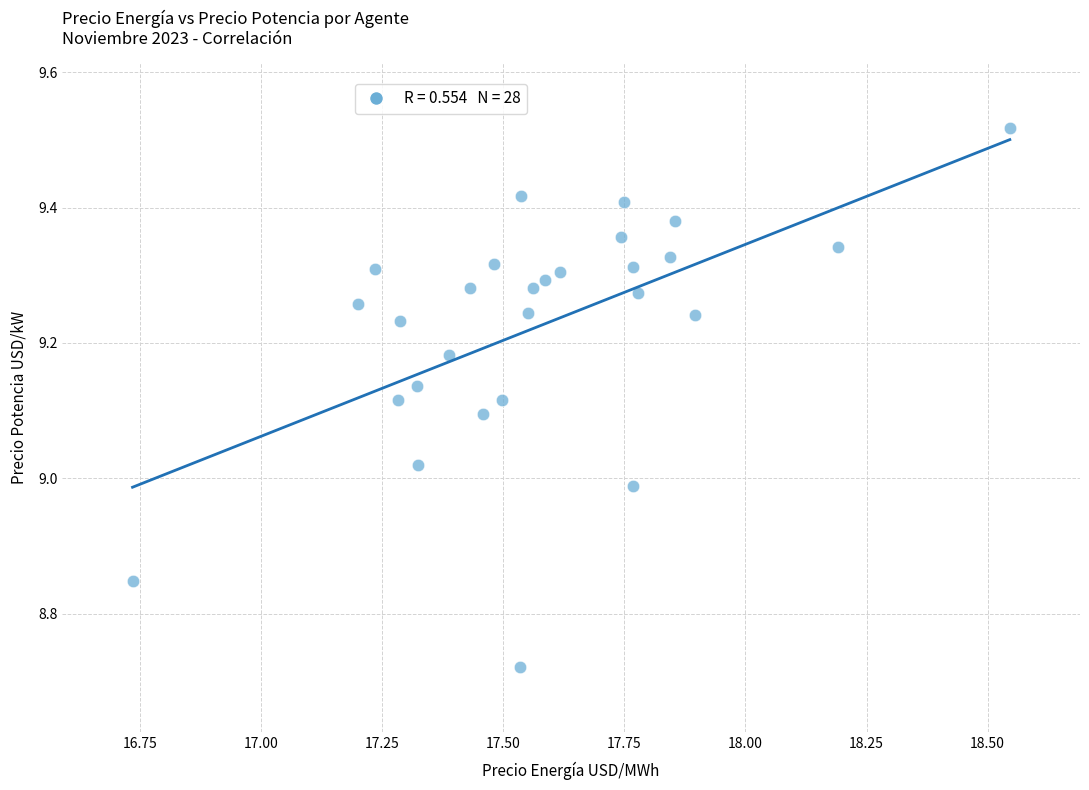

What is the range of Y values (max minus min)?

0.8